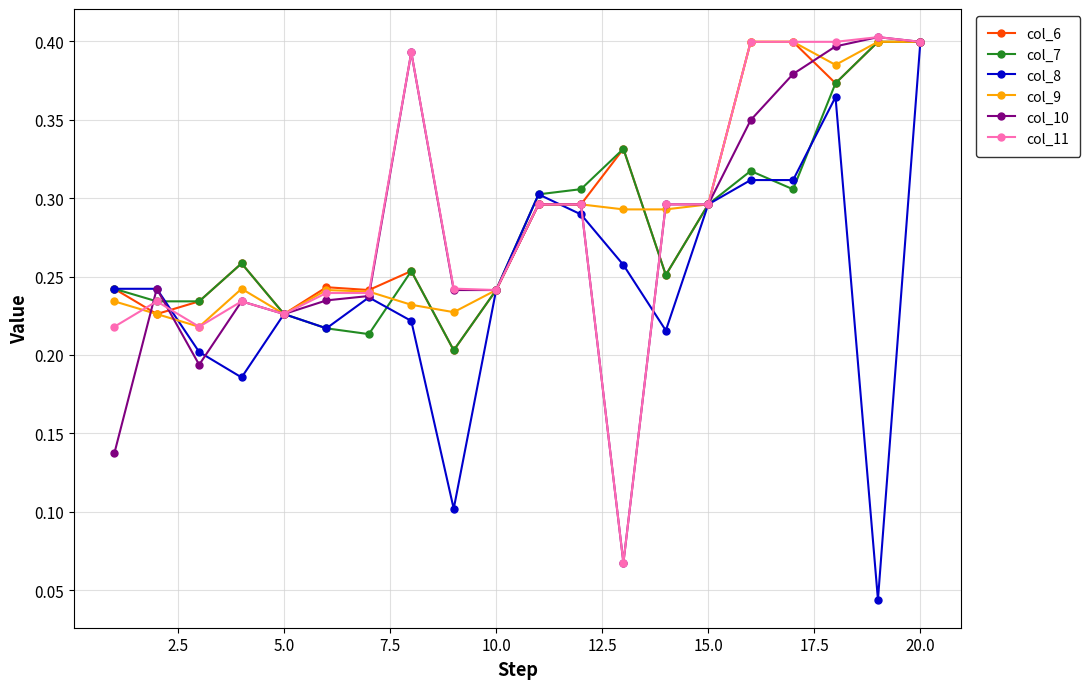

At how many categories does at least one series exceed 0?

20